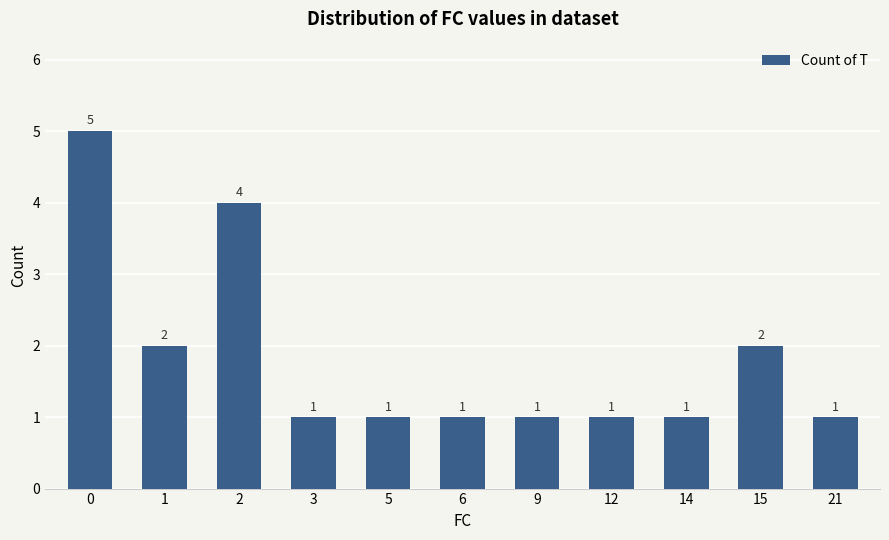

Reading left to right, transcribe all the data shown in this chart.

0=5	1=2	2=4	3=1	5=1	6=1	9=1	12=1	14=1	15=2	21=1